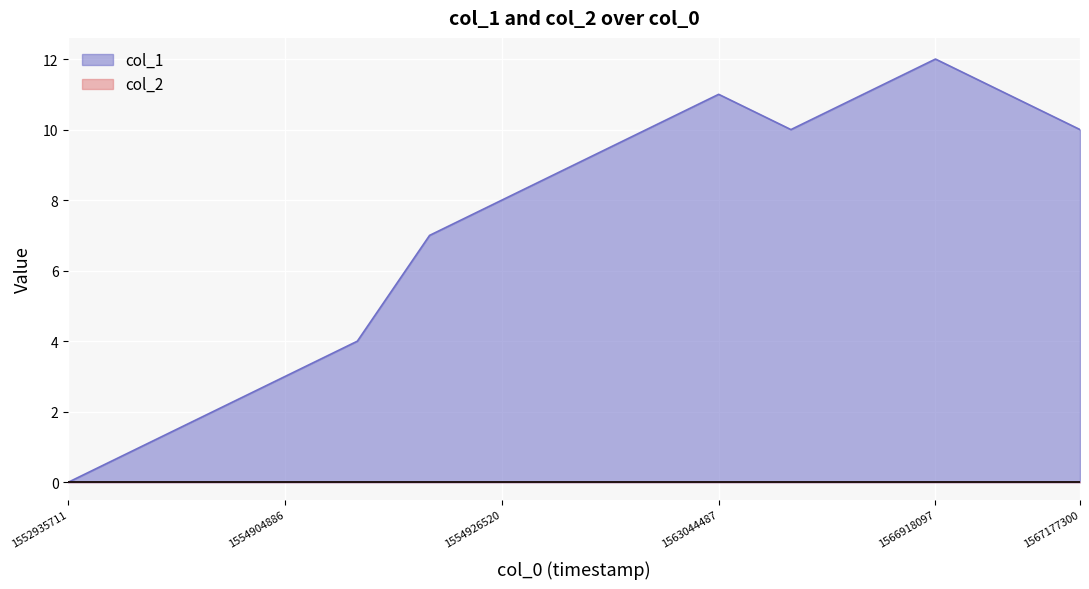

True or false: there are more than 2 points higher than both neighbors.

False